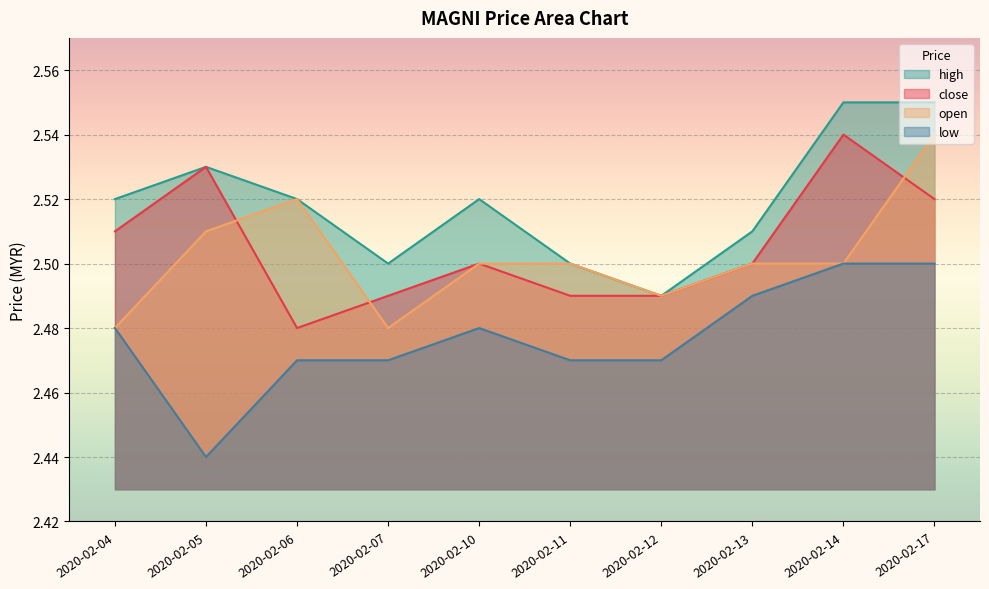

Reading right to left, transcribe all the data shown in this chart.

close: 2.5	2.5	2.5	2.5	2.5	2.5	2.5	2.5	2.5	2.5
open: 2.5	2.5	2.5	2.5	2.5	2.5	2.5	2.5	2.5	2.5
high: 2.5	2.5	2.5	2.5	2.5	2.5	2.5	2.5	2.5	2.5
low: 2.5	2.5	2.5	2.5	2.5	2.5	2.5	2.5	2.4	2.5